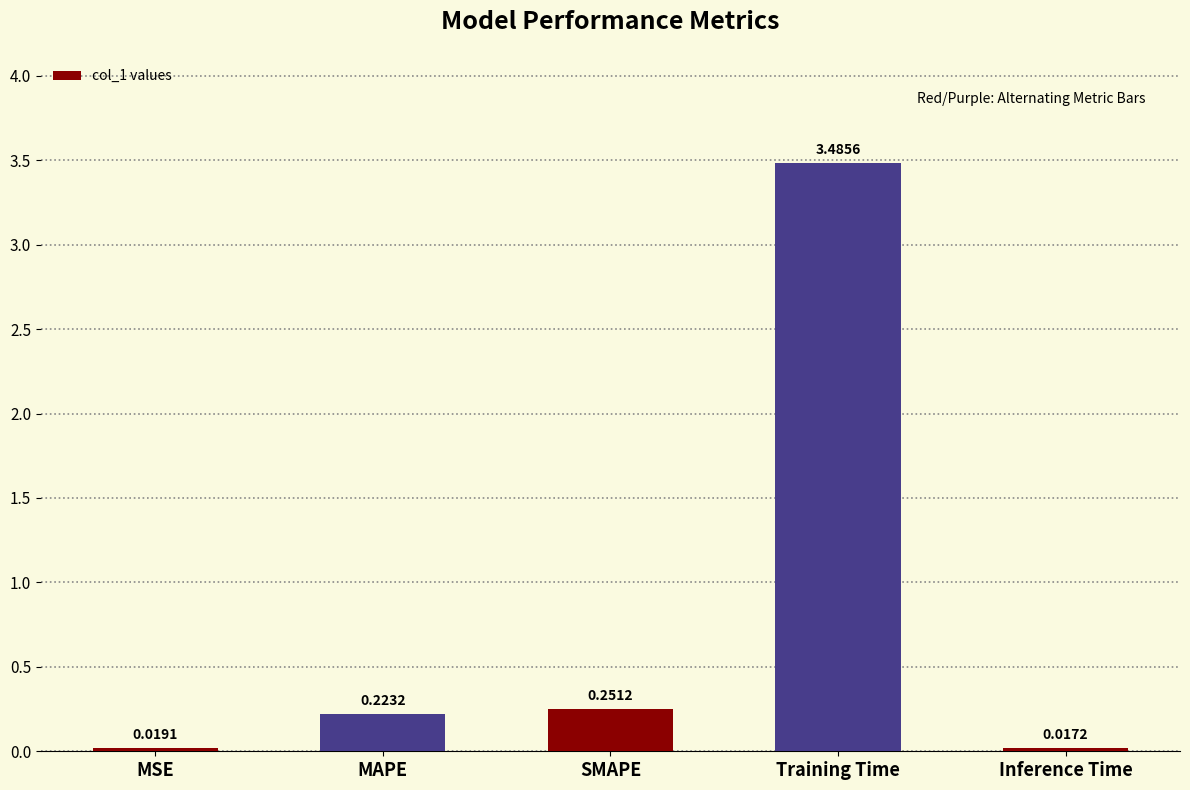

Between Training Time and Inference Time, which is larger?

Training Time